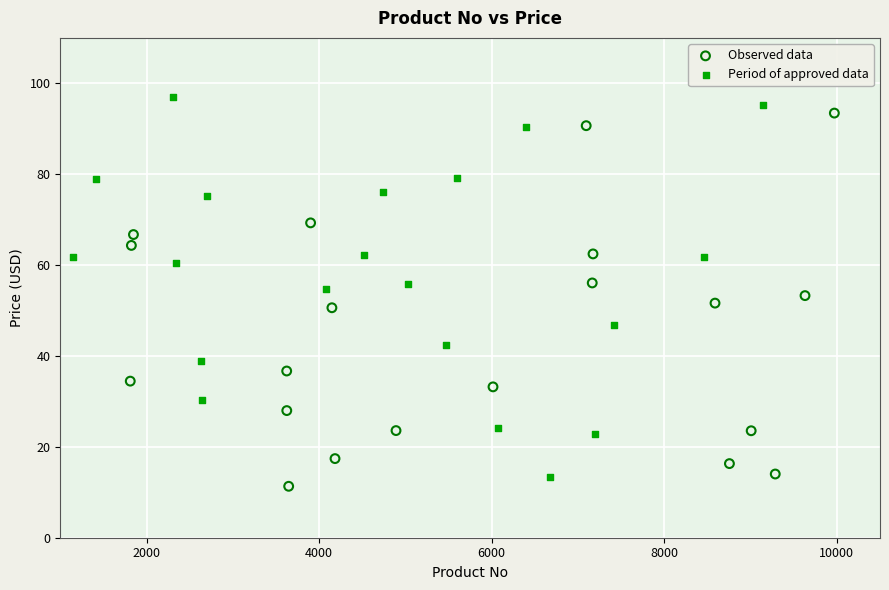

What are all the series names shown in the legend?

Observed data, Period of approved data